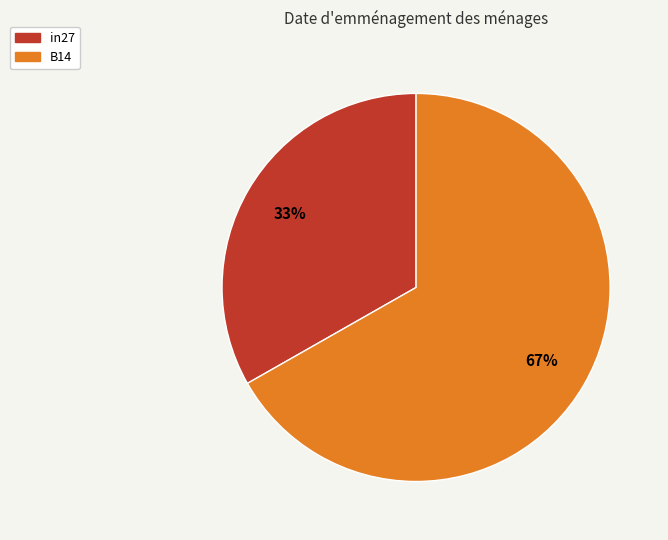

Does any single category account for the majority?

Yes